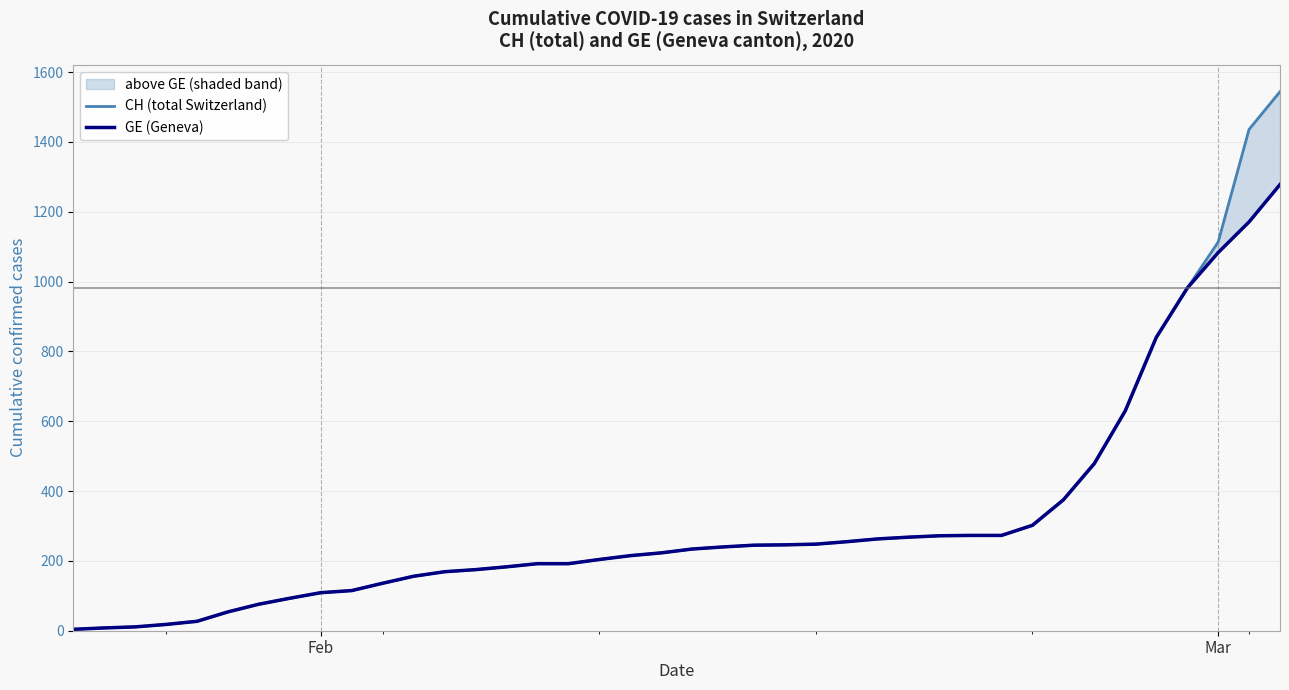

True or false: GE (Geneva) has more than 2 interior local peaks.

False